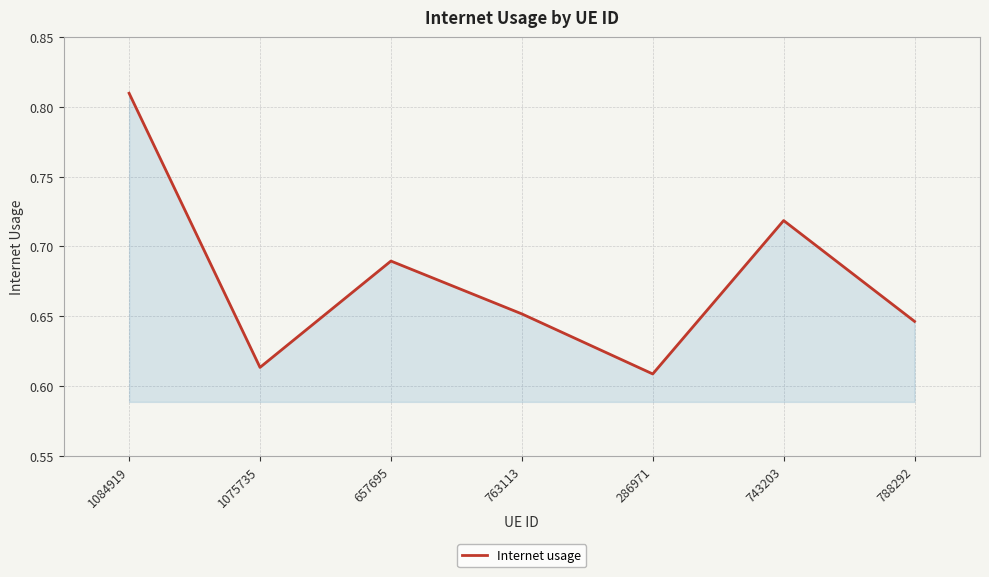

What is the sum of the values at 657695 and 743203?

1.4